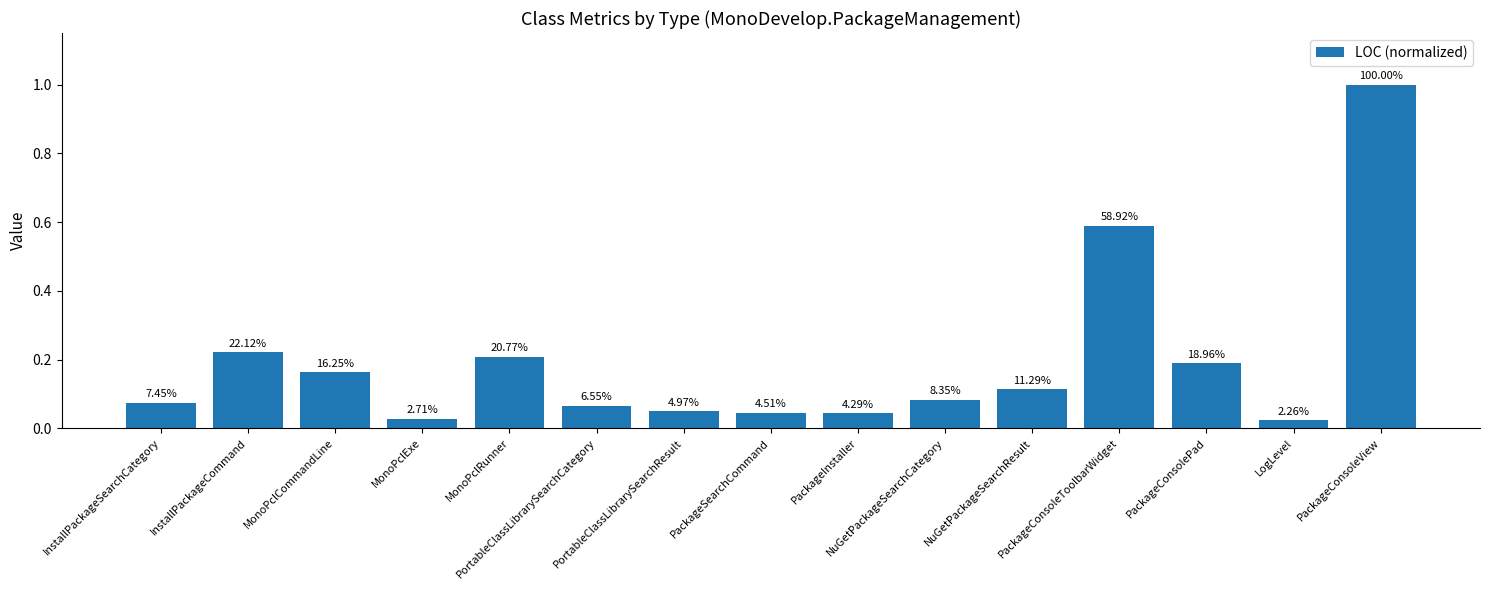

At which category does the chart reach its peak across all series?

PackageConsoleView